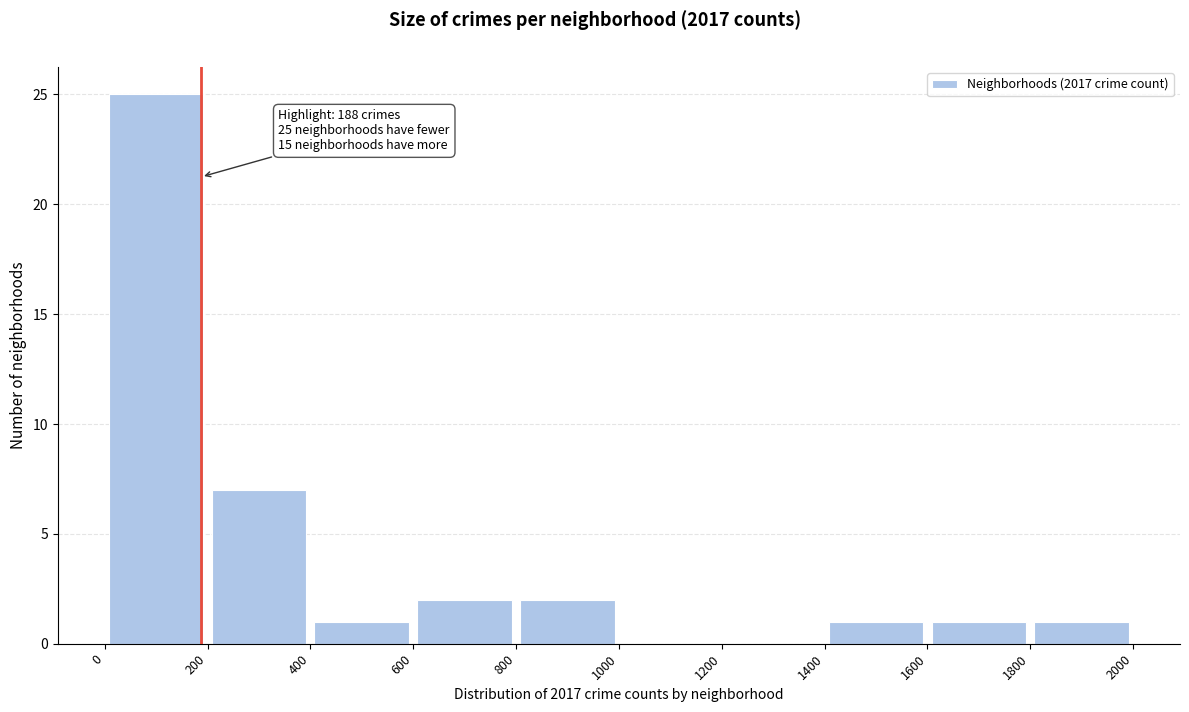

Which range on the x-axis has the tallest bar?

0 to 200